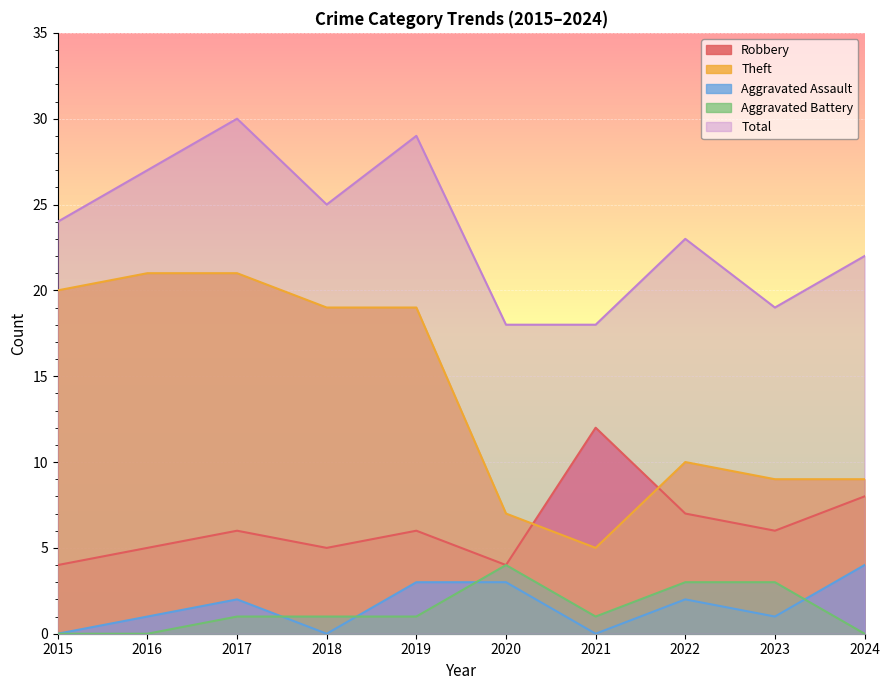

What is the sum of all Theft values?

140